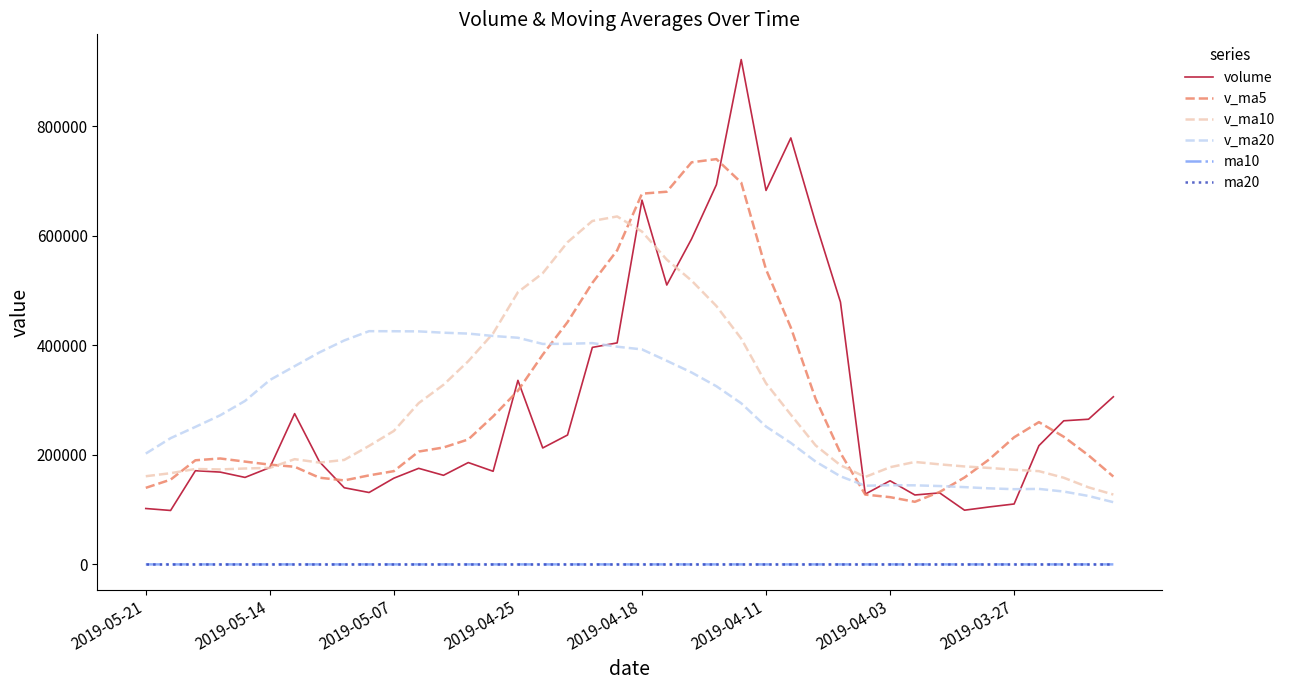

Does the chart have visible grid lines?

No